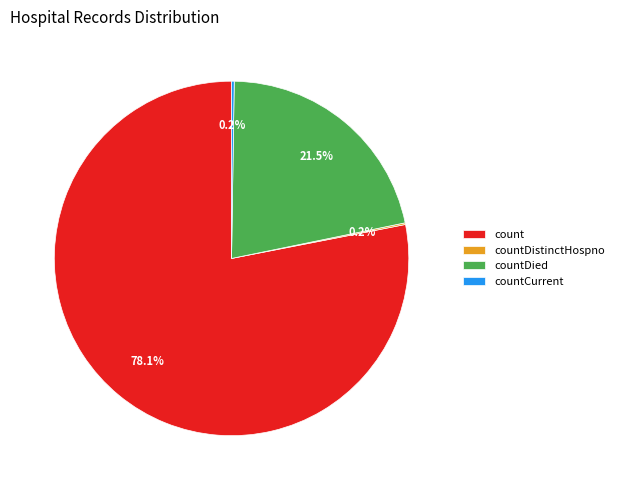

Which category has the biggest portion of the pie?

count